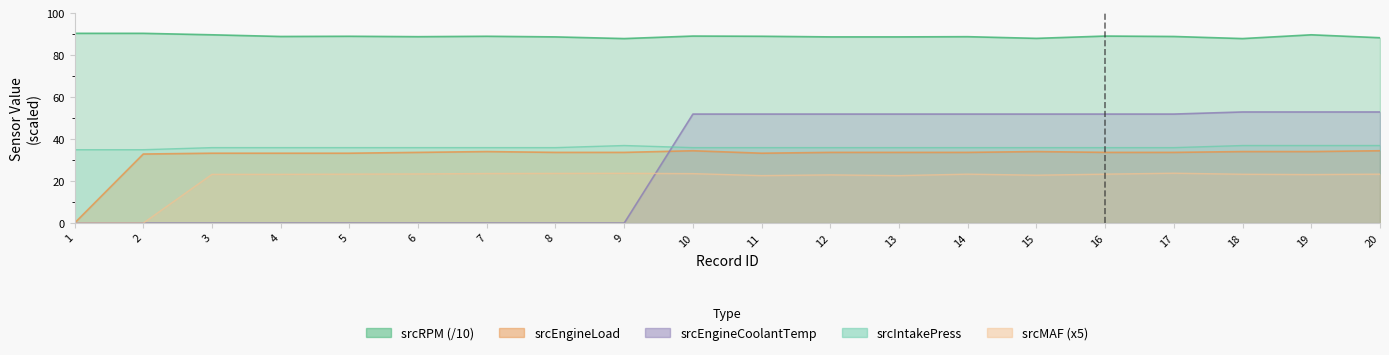

What is the sum of the srcMAF values at 7 and 16?

47.0